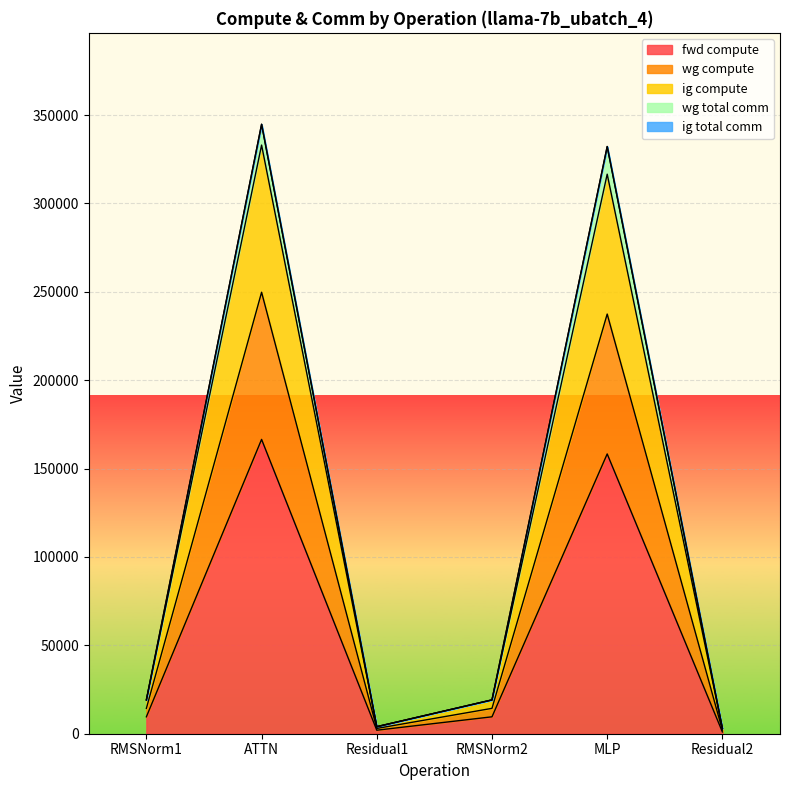

Where is the first local minimum for fwd compute?

Residual1